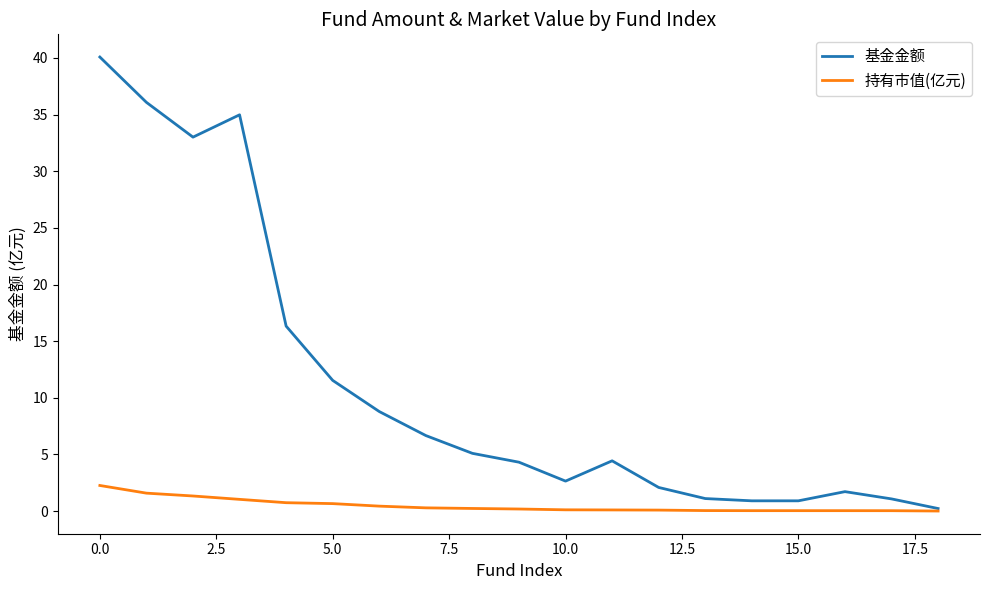

What is the highest value of the 基金金额 series?

40.1